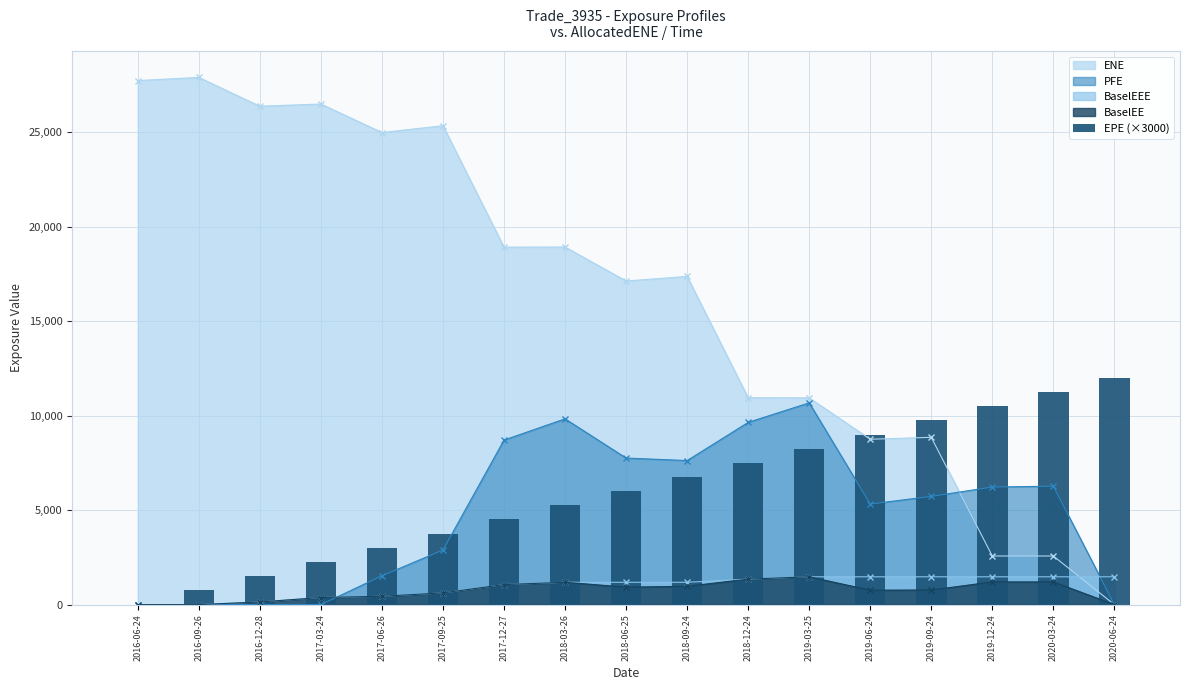

What is the label of the 10th bar from the left?

2018-09-24